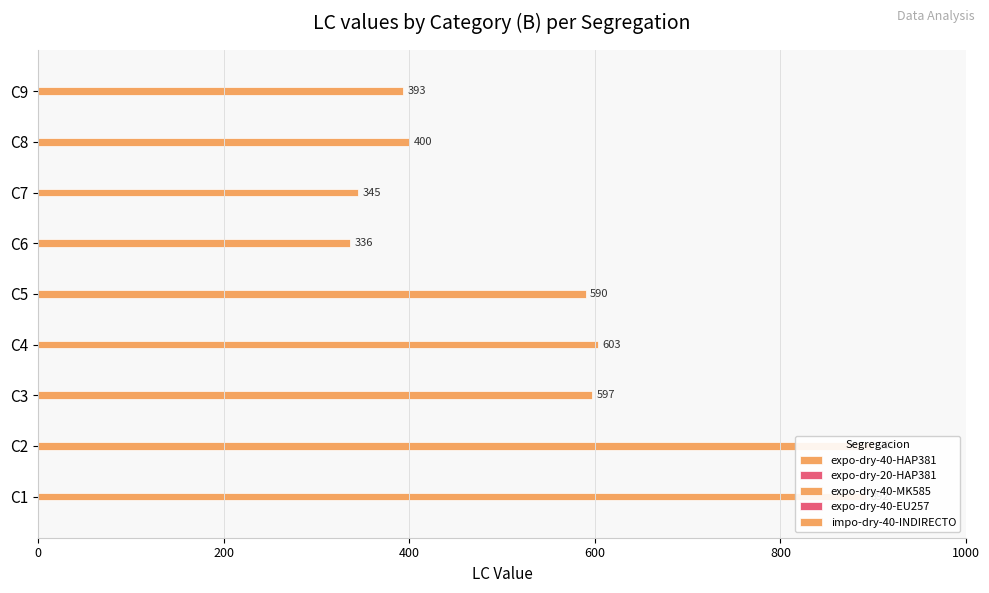

The value of expo-dry-40-EU257 at 1000 is 0.1. True or false?

False